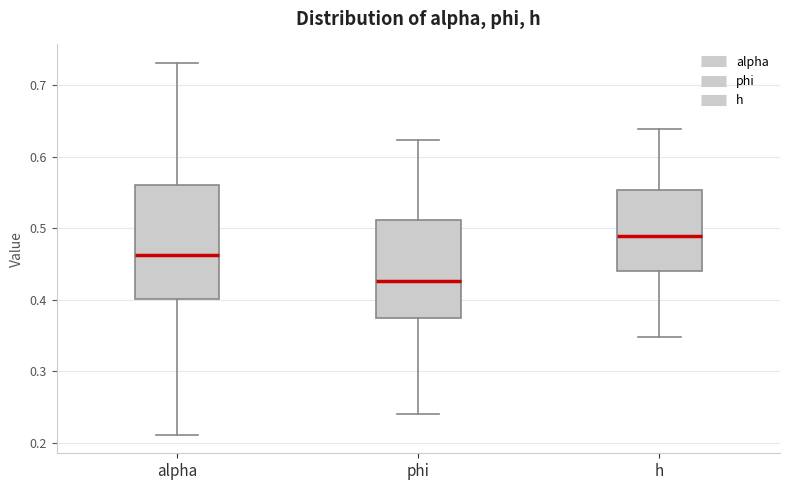

Which box is the tallest, from its lower edge to its upper edge?

alpha